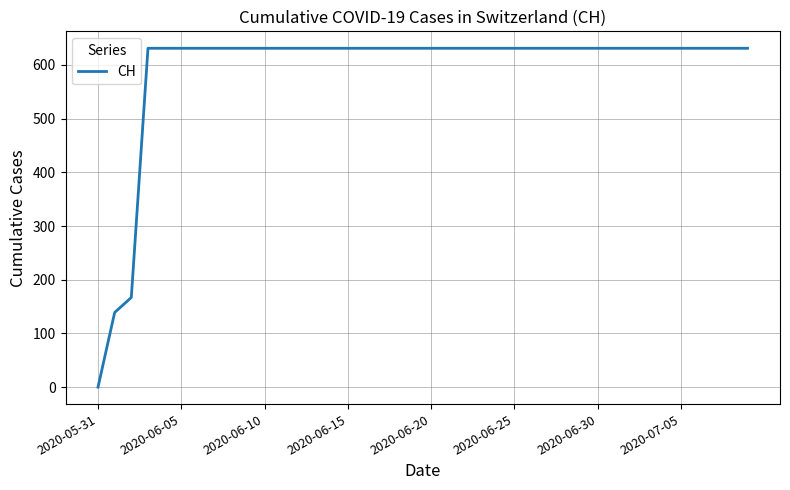

How many distinct data groups are displayed?

1